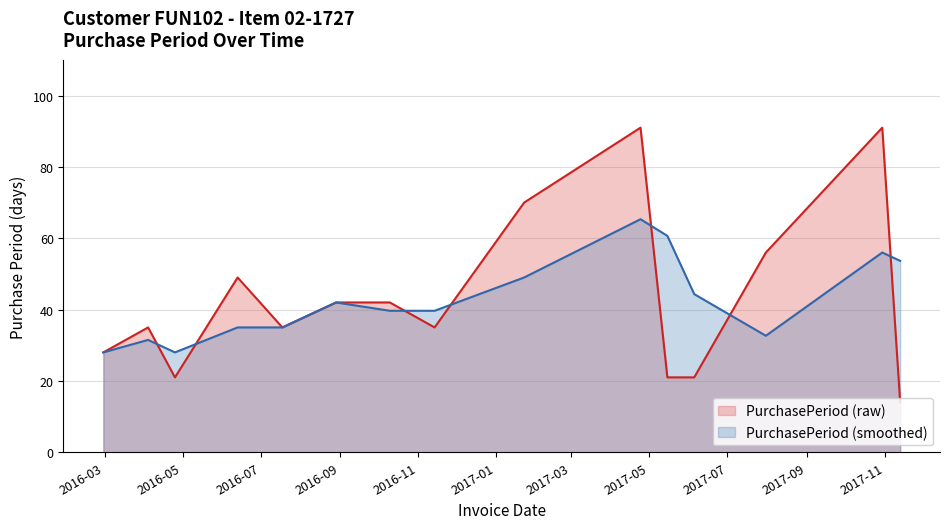

What is the difference between the second highest and second lowest values?

70